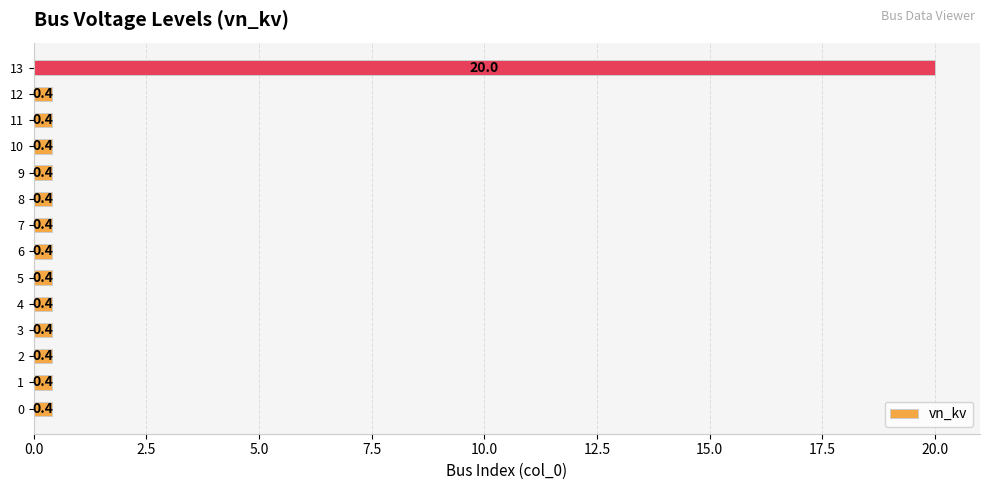

The value at 3 is 0.4. True or false?

True